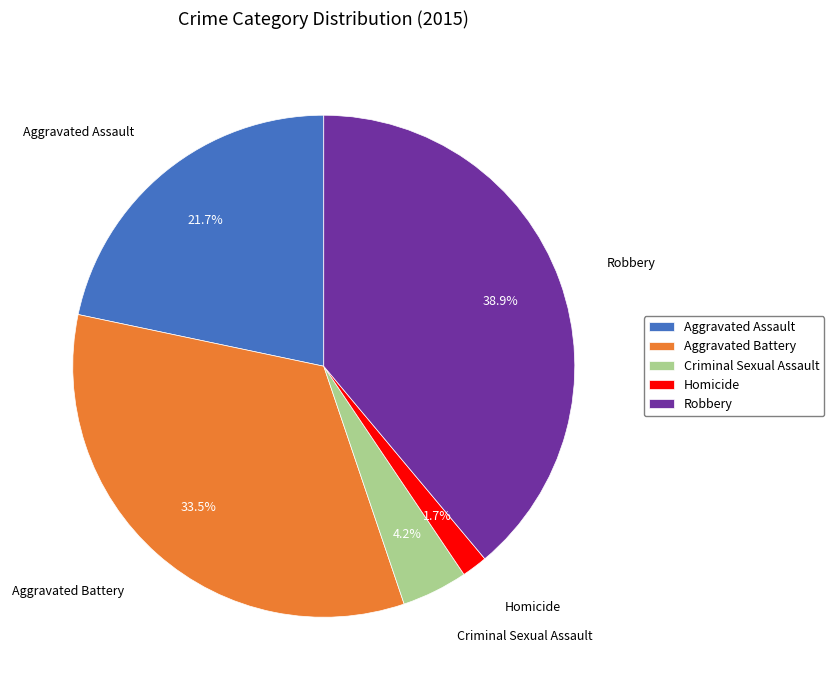

Does Aggravated Battery account for over 50% of the chart?

No